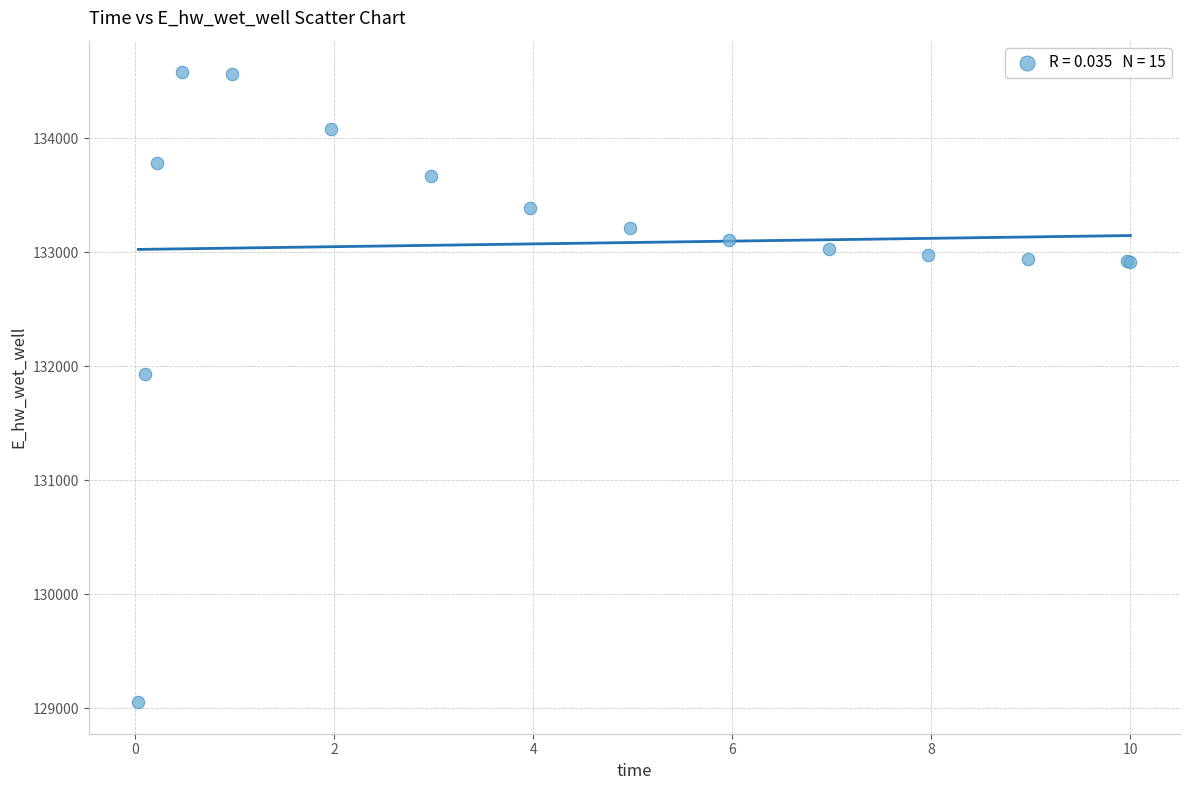

What Y value in the scatter plot is closest to 131817?

131937.7